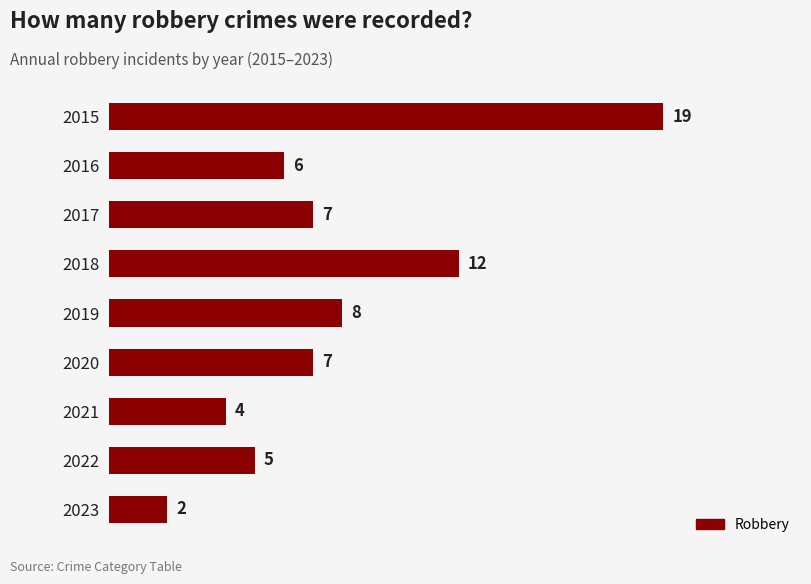

Reading top to bottom, extract all data points from this chart.

2015=19	2016=6	2017=7	2018=12	2019=8	2020=7	2021=4	2022=5	2023=2